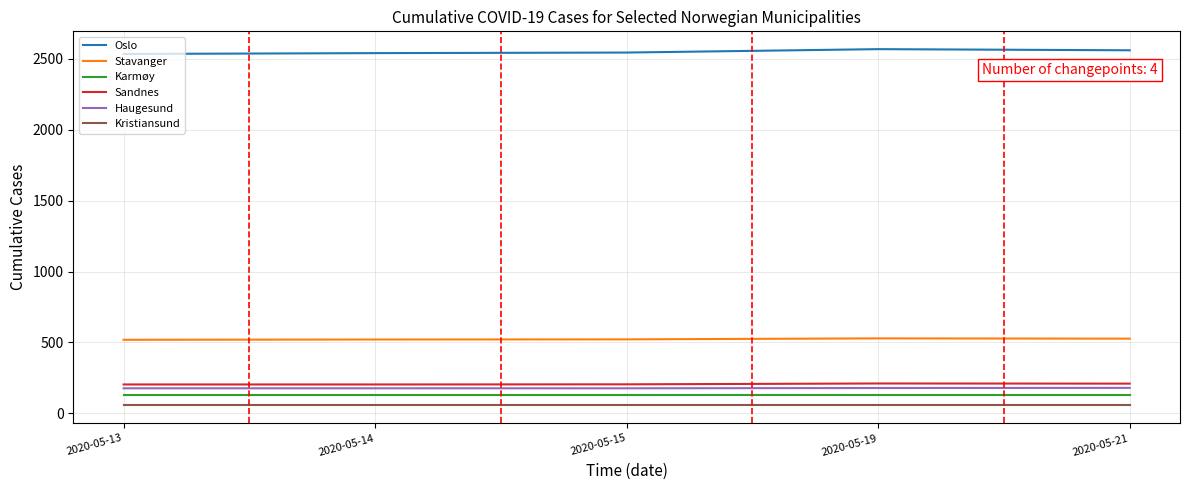

What is the spread (max minus min) of values at 2020-05-13?

2478